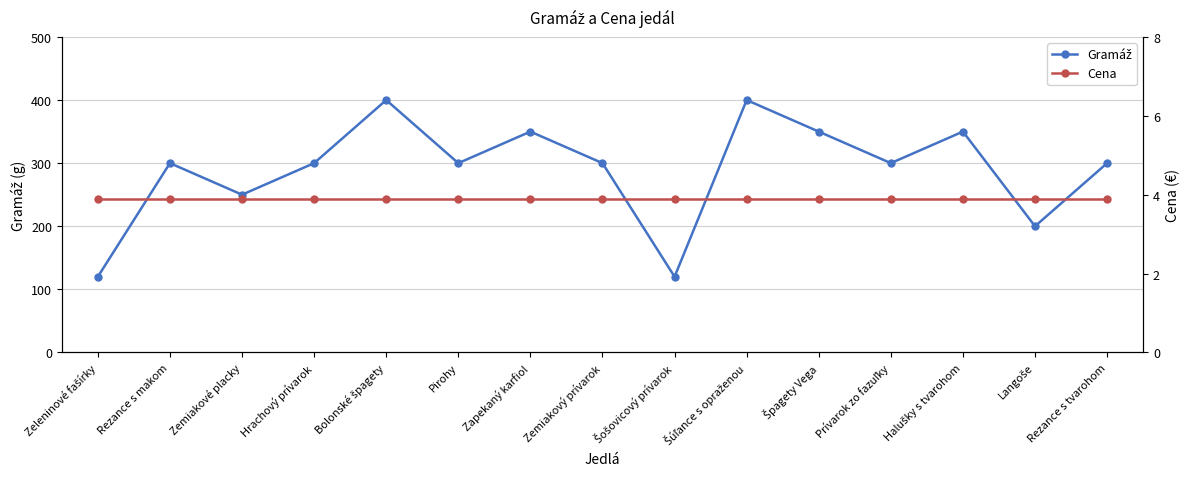

What is the lowest value of the Gramáž series?

120.0